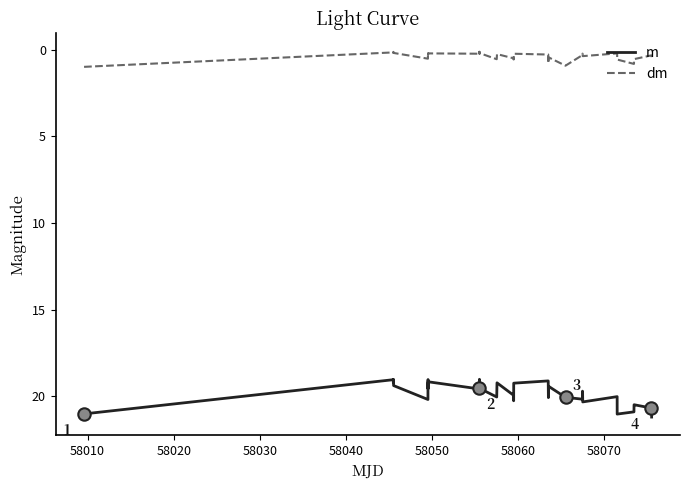

What are all the series names shown in the legend?

m, dm